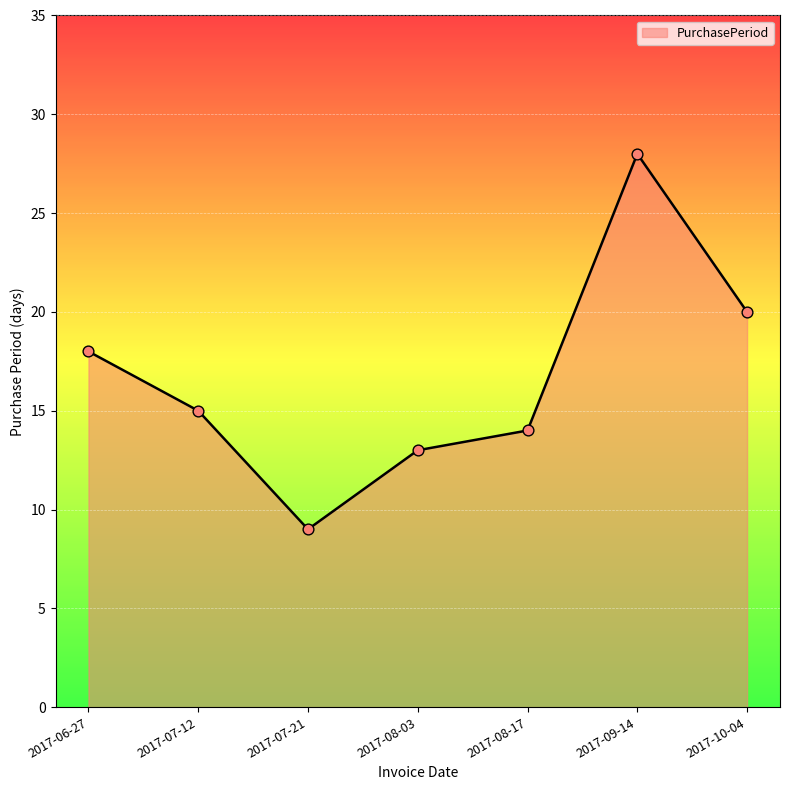

Which has a higher value, 2017-10-04 or 2017-07-12?

2017-10-04